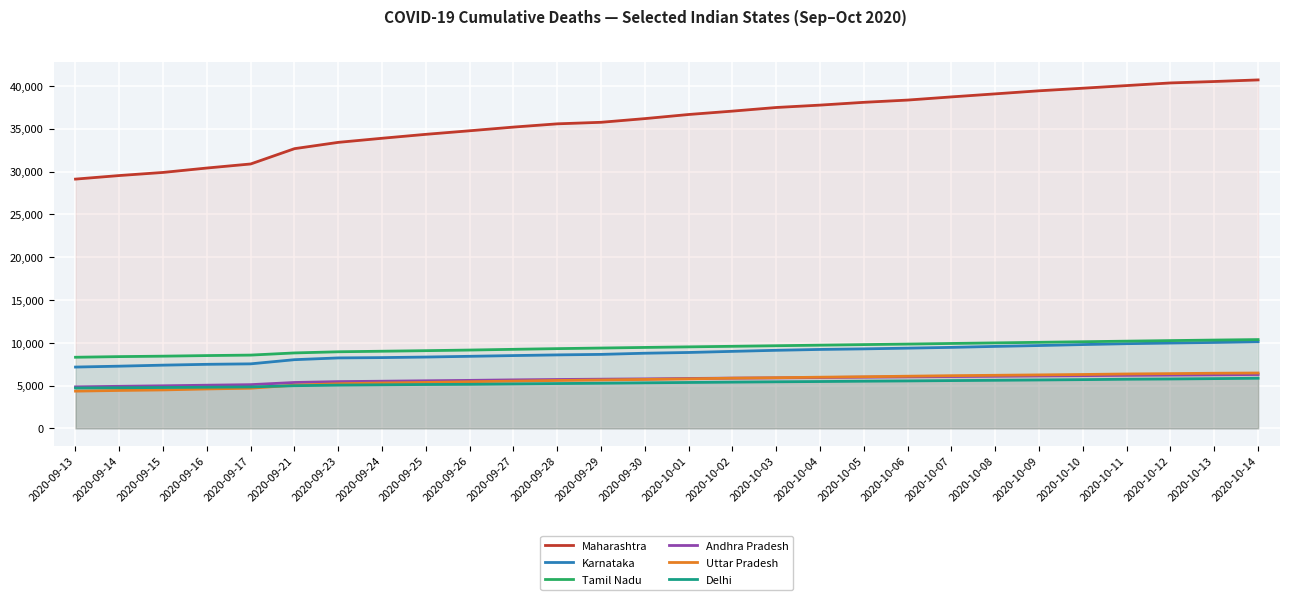

True or false: Uttar Pradesh has a value of 4375 at 2020-10-10.

False